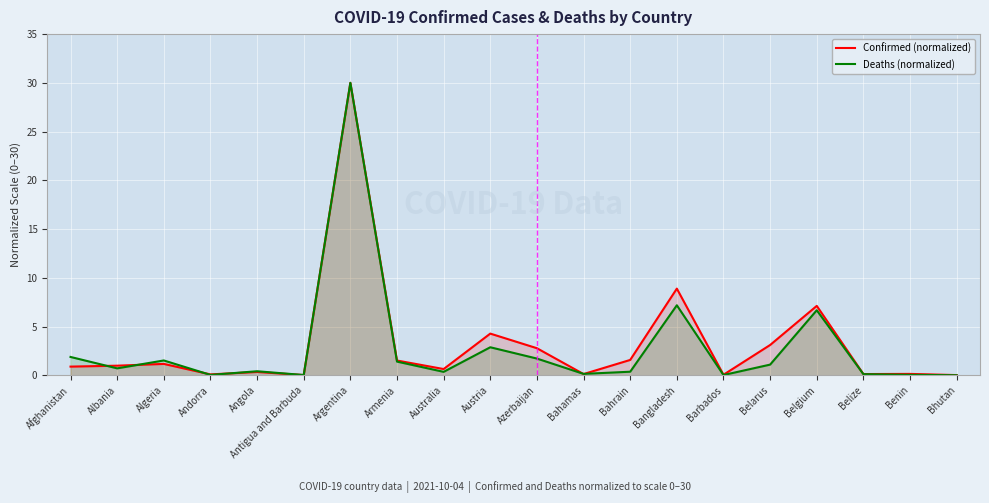

What is the difference between the maximum and minimum values in the Deaths (normalized) series?

30.0